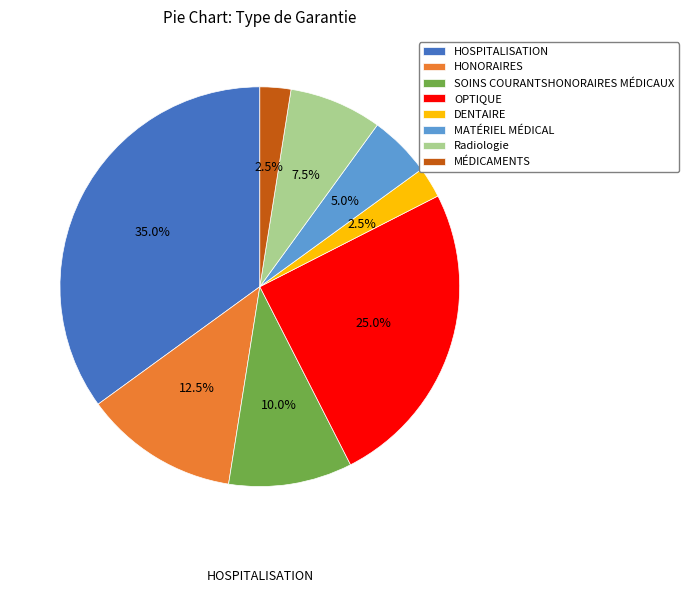

To the nearest percent, what is the difference between the HONORAIRES and HOSPITALISATION slice percentages?

22%